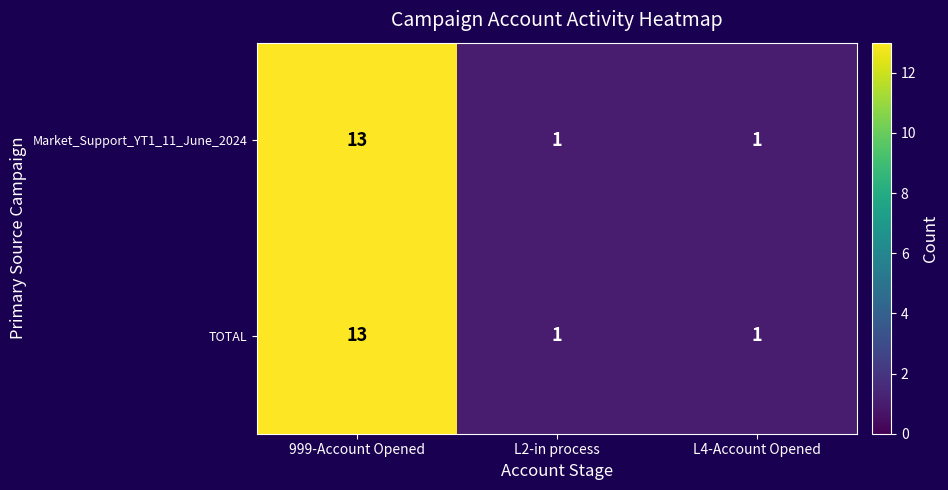

Count the TOTAL values in the range 1 to 13.

3